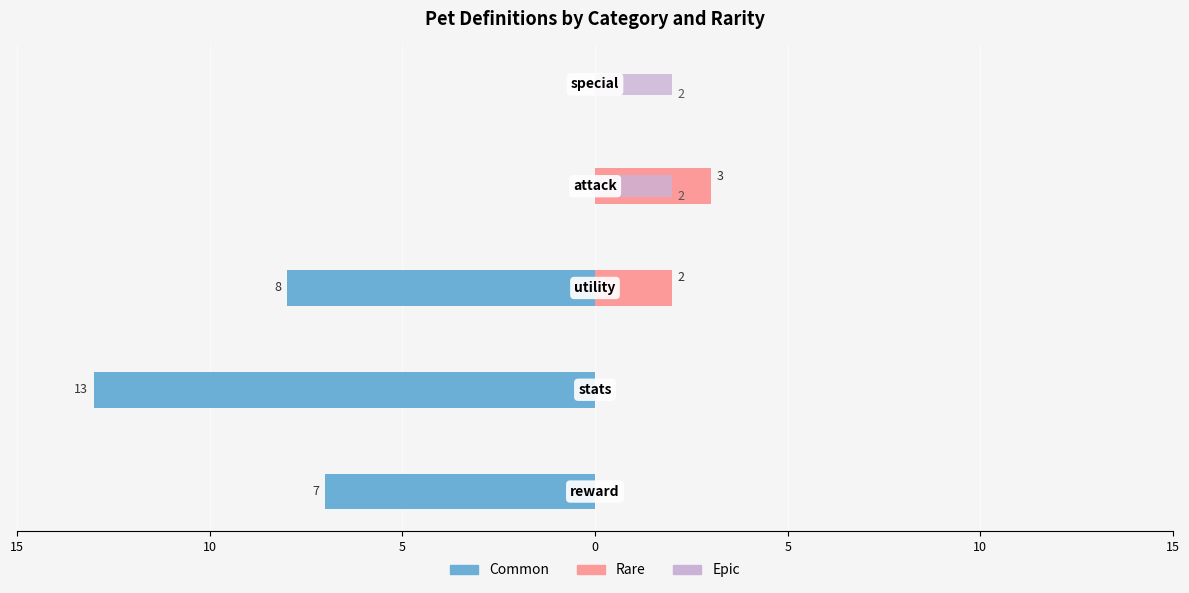

What is the sum of all common values?

-28